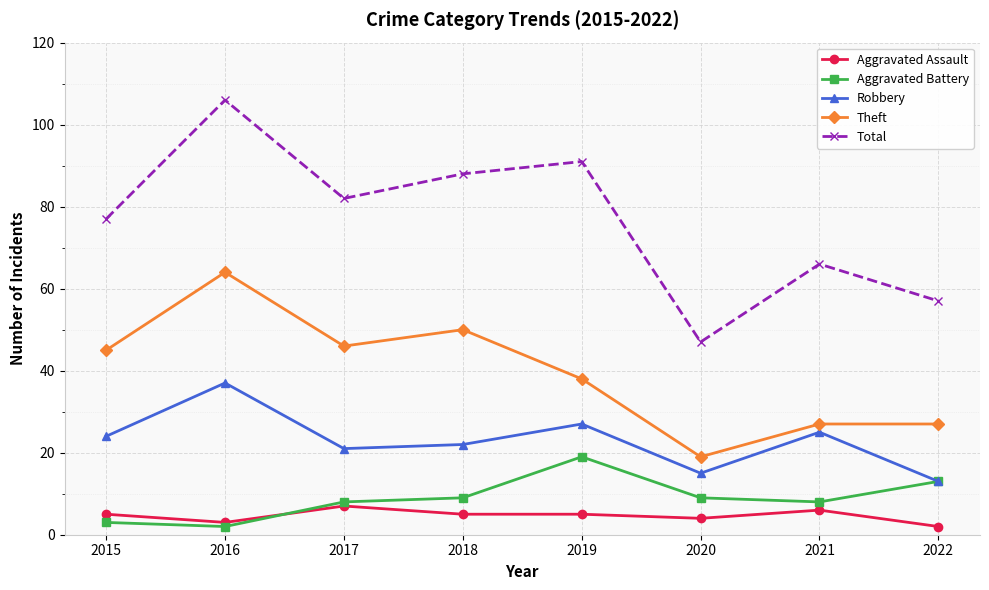

Reading left to right, what are all the values shown in this chart?

Aggravated Assault: 2015=5	2016=3	2017=7	2018=5	2019=5	2020=4	2021=6	2022=2
Aggravated Battery: 2015=3	2016=2	2017=8	2018=9	2019=19	2020=9	2021=8	2022=13
Robbery: 2015=24	2016=37	2017=21	2018=22	2019=27	2020=15	2021=25	2022=13
Theft: 2015=45	2016=64	2017=46	2018=50	2019=38	2020=19	2021=27	2022=27
Total: 2015=77	2016=106	2017=82	2018=88	2019=91	2020=47	2021=66	2022=57